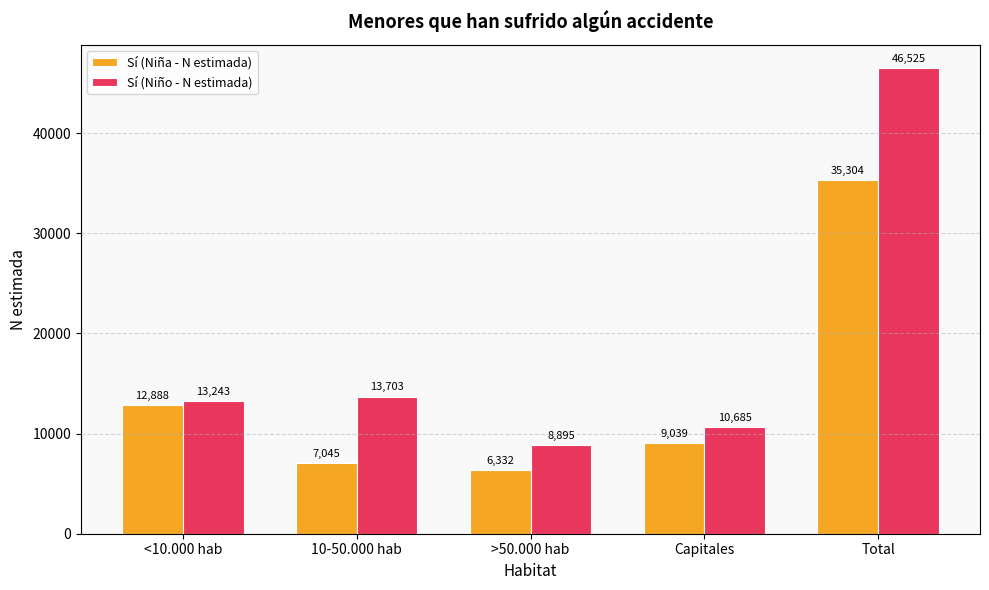

How many bars are there in total?

10